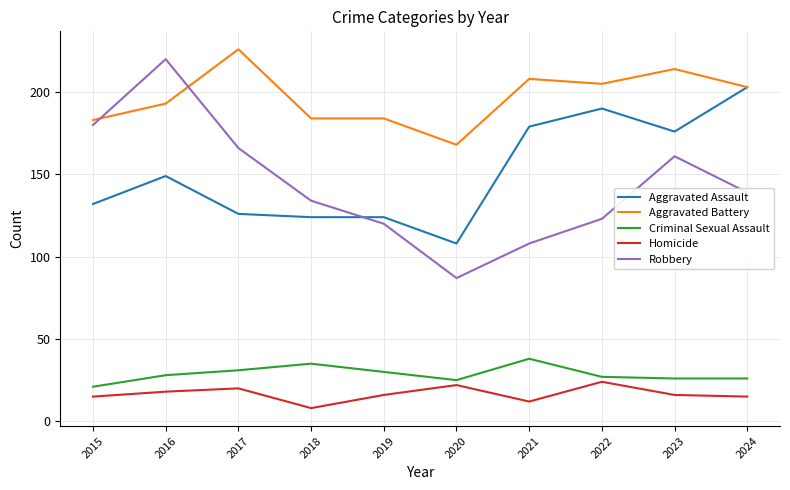

At which label does Robbery first exceed 139?

2015